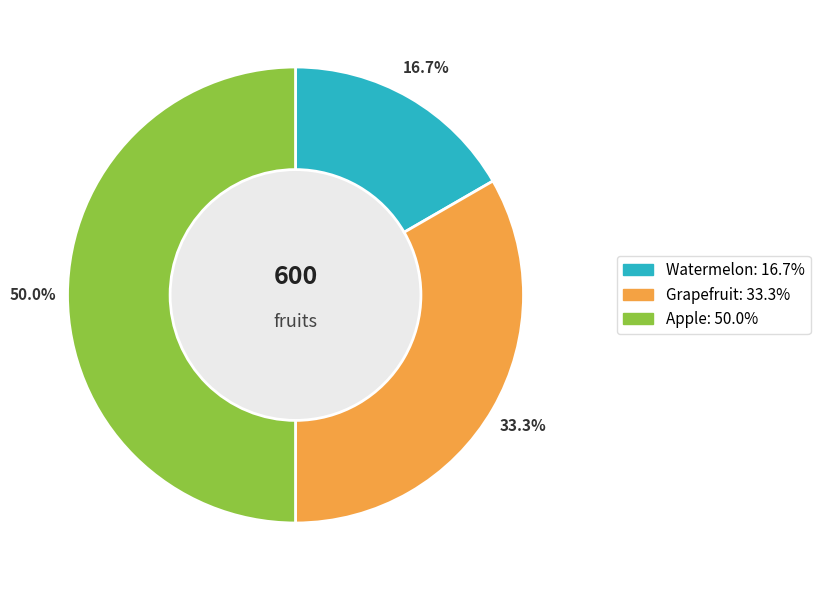

Is Watermelon the majority of the pie?

No